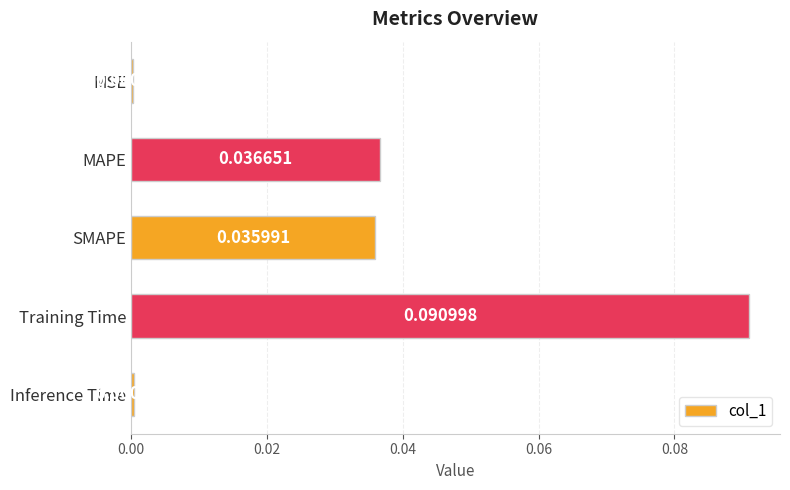

Does the chart contain stacked bars?

No